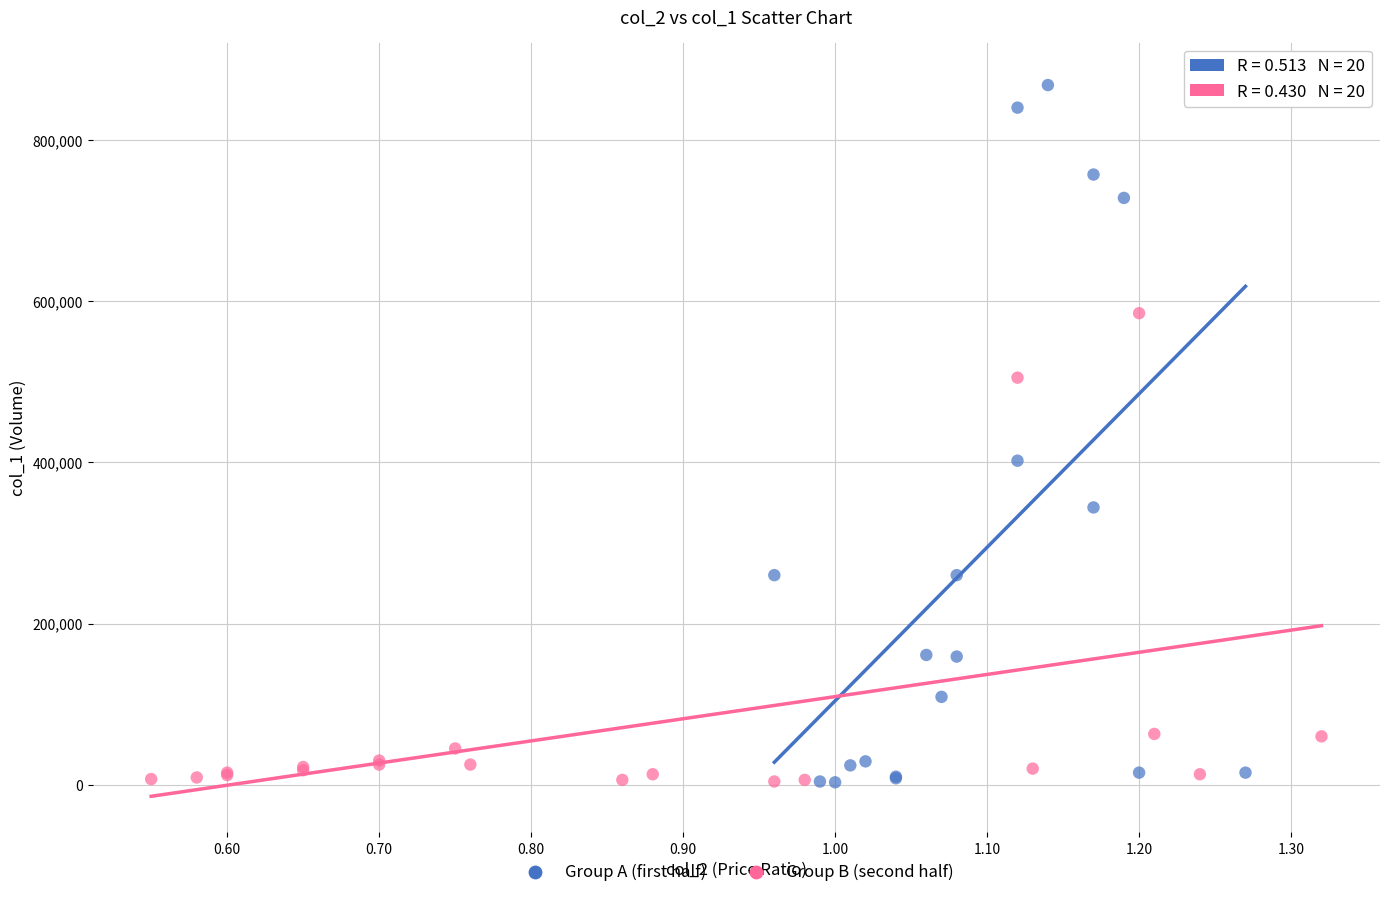

Which series has the widest spread of Y values?

Group A (first half)